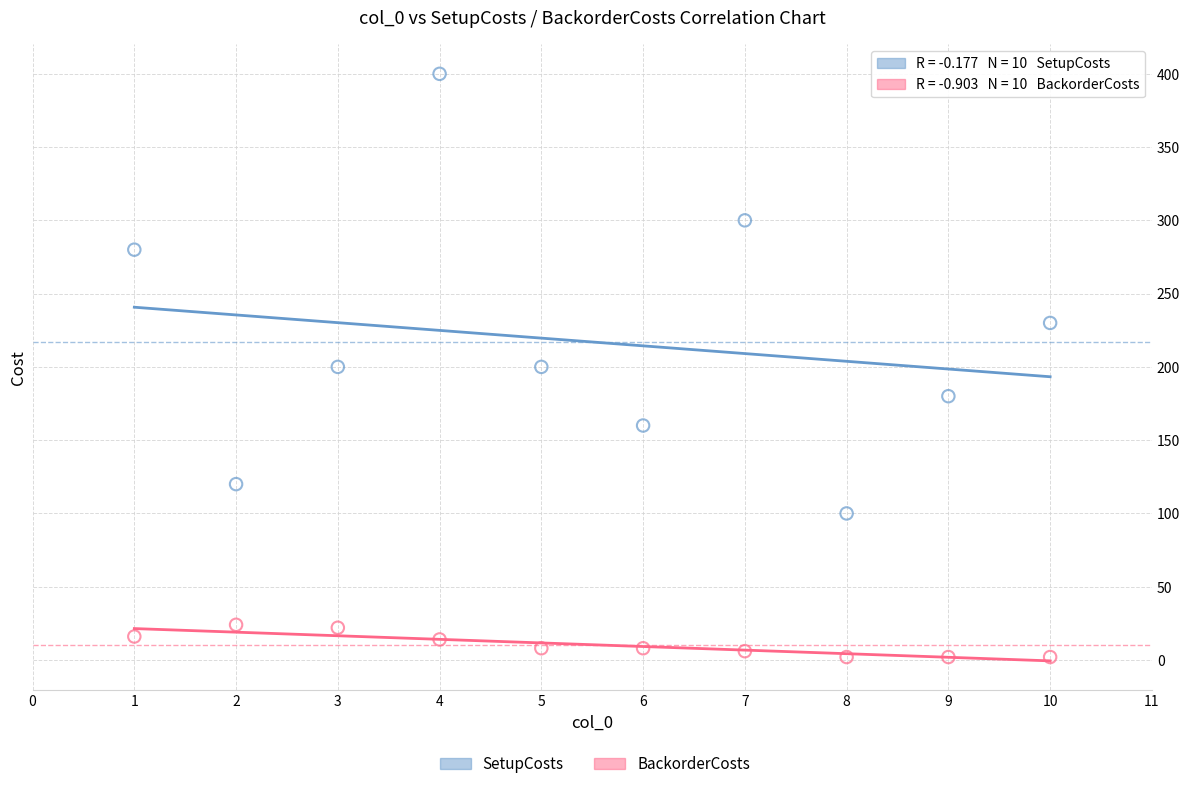

What is the X range (max minus min) for the scatter plot?

9